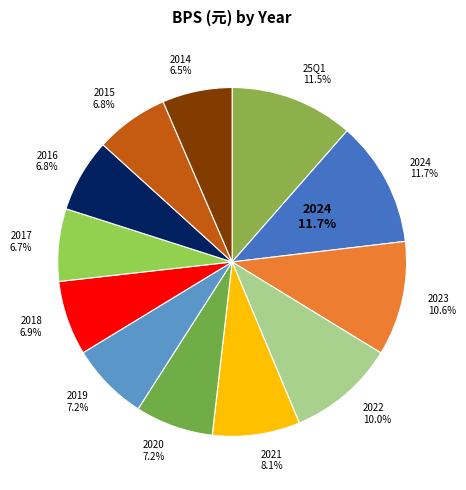

What is the largest slice in the pie chart?

2024